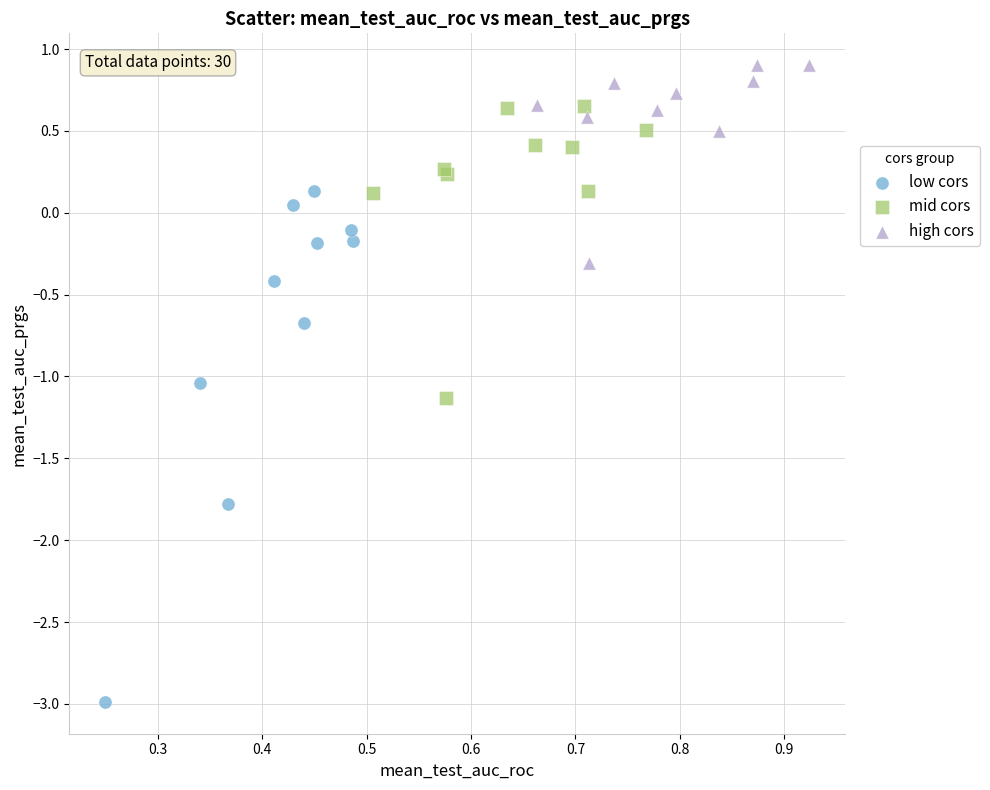

Which series has the largest Y range (max minus min)?

low cors